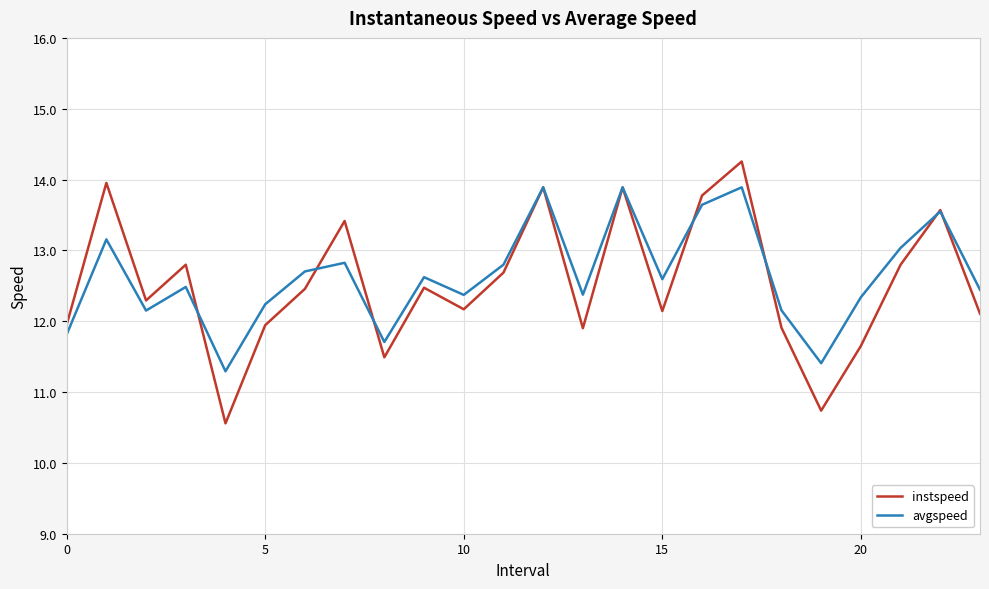

What is the average value of the instspeed series?

12.5